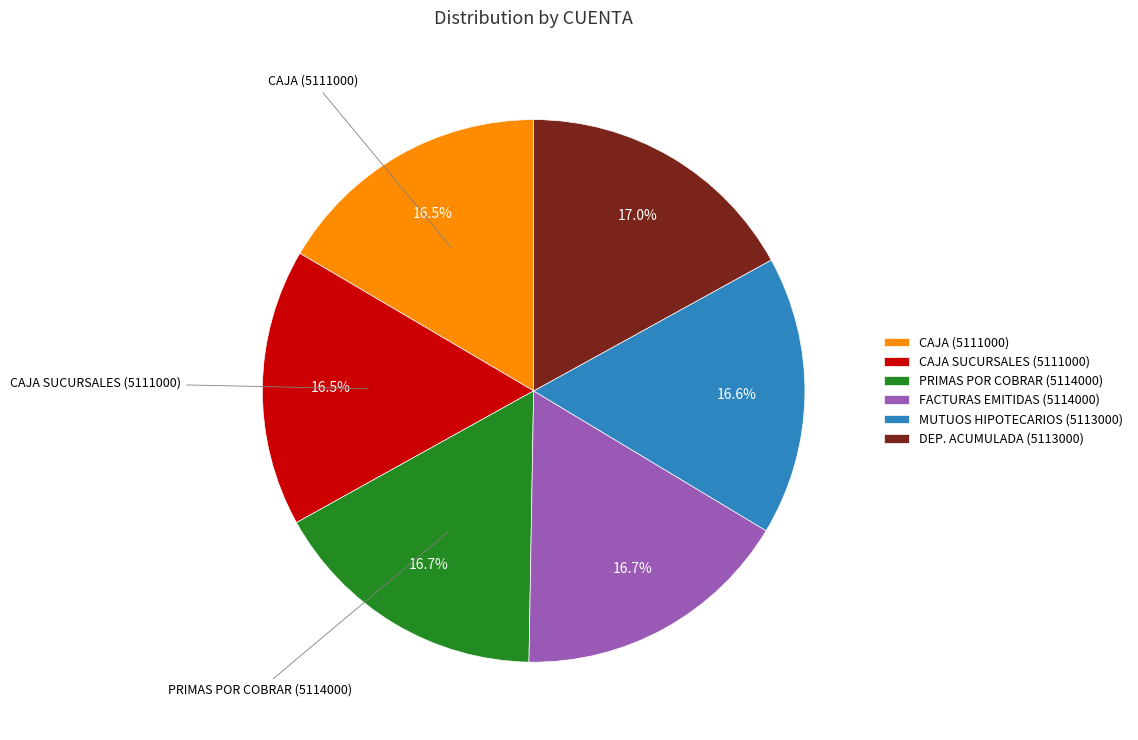

What percentage is NOT represented by CAJA SUCURSALES (5111000)?

83.5%